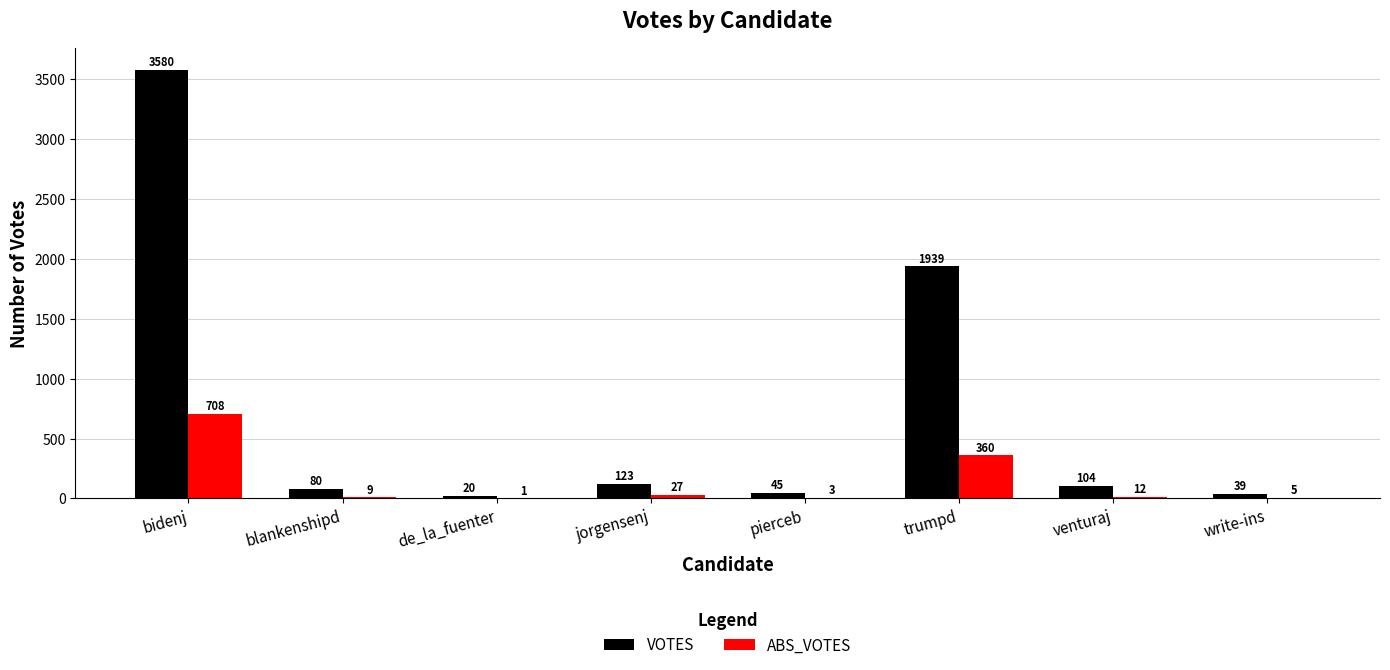

What is the approximate value of ABS_VOTES at bidenj, to the nearest 100?

700